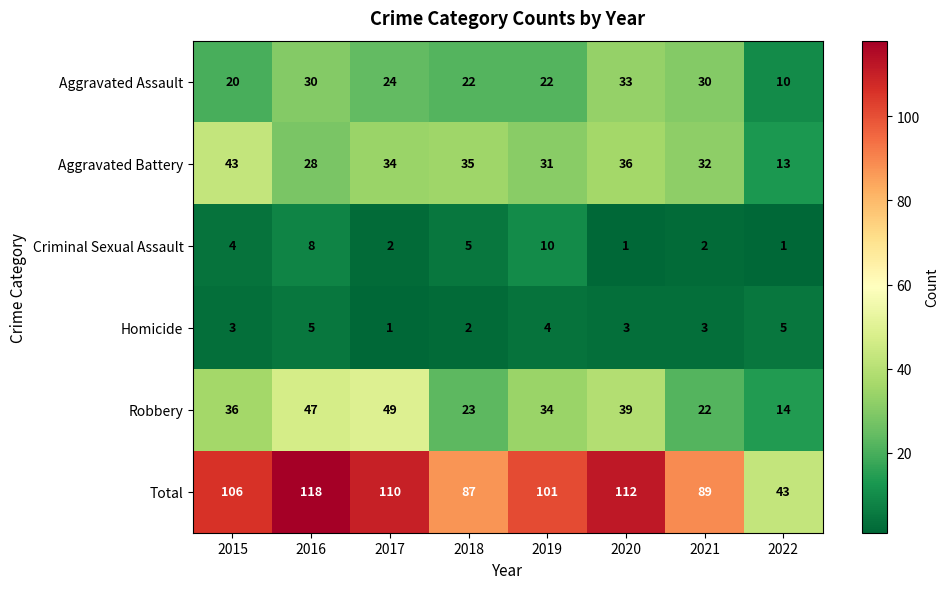

Where is Aggravated Assault nearest to the value 21?

2015